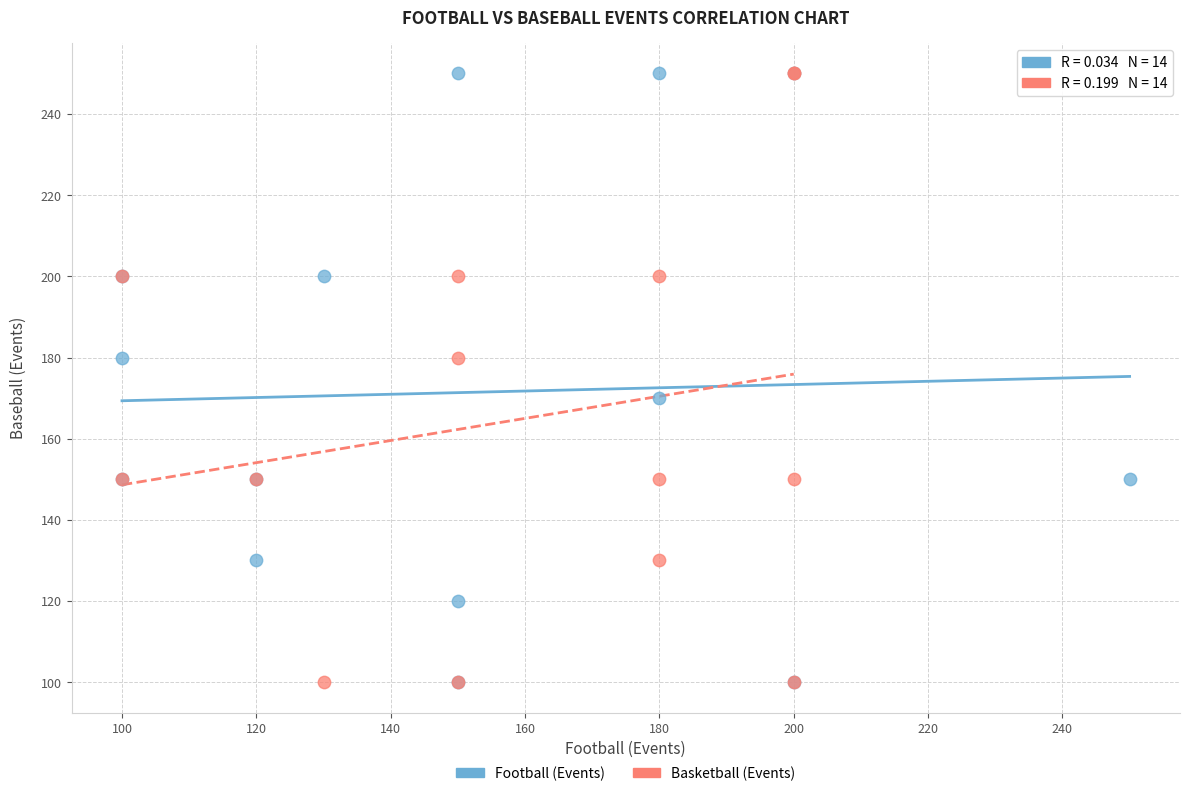

What are all the series names shown in the legend?

Football (Events), Basketball (Events)